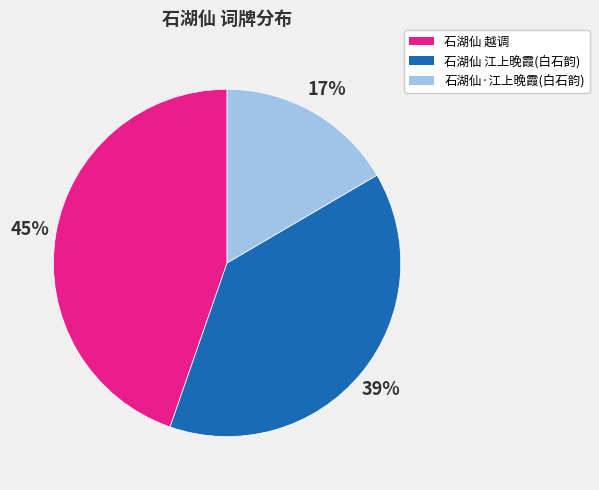

Rank the categories by value from highest to lowest.

石湖仙 越调, 石湖仙 江上晚霞(白石韵), 石湖仙·江上晚霞(白石韵)